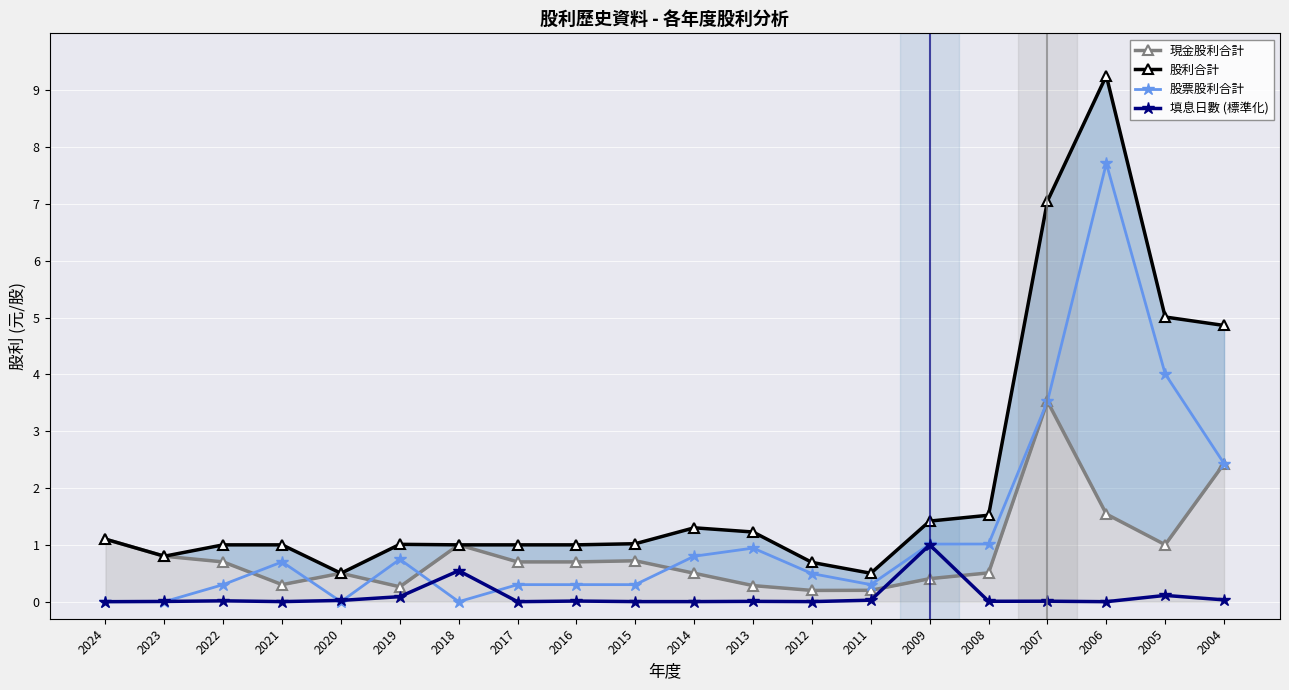

How many lines are shown in the chart?

4